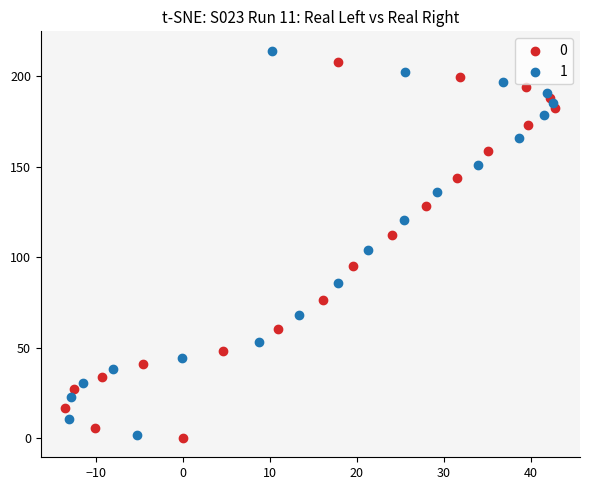

Which series reaches the maximum Y coordinate?

1